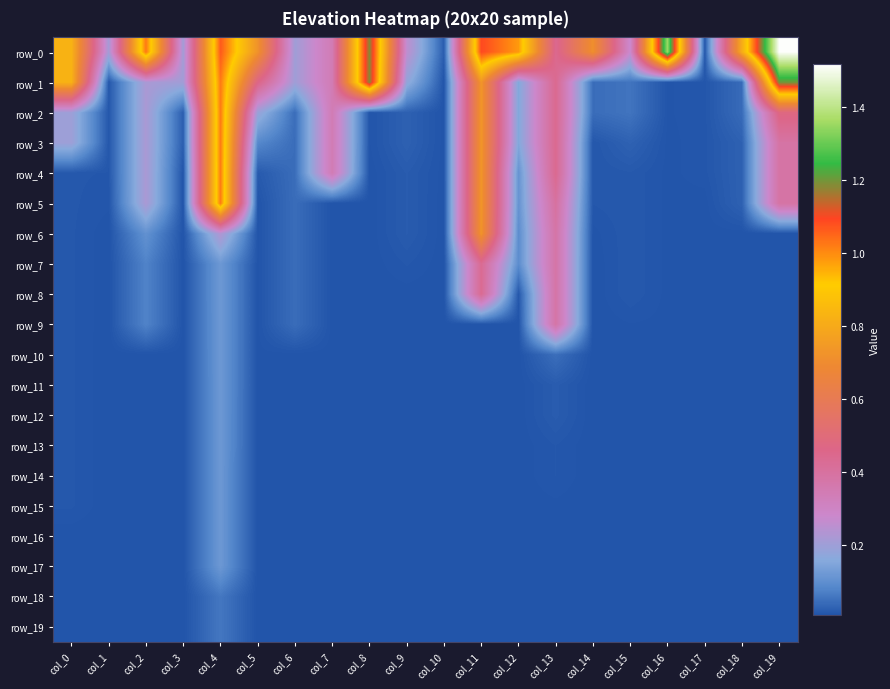

Which series has the largest total across all categories?

row_0